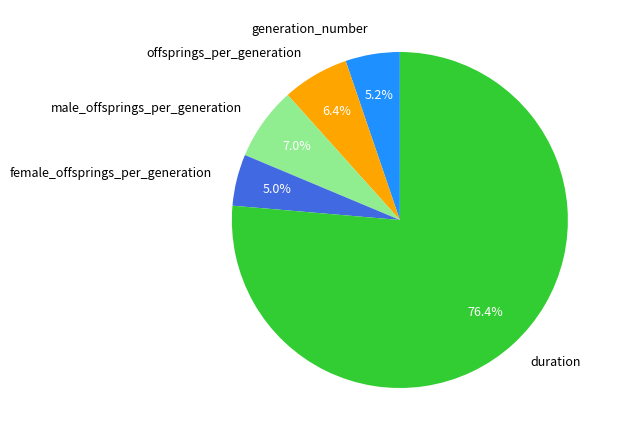

Count the number of slices in the pie.

5